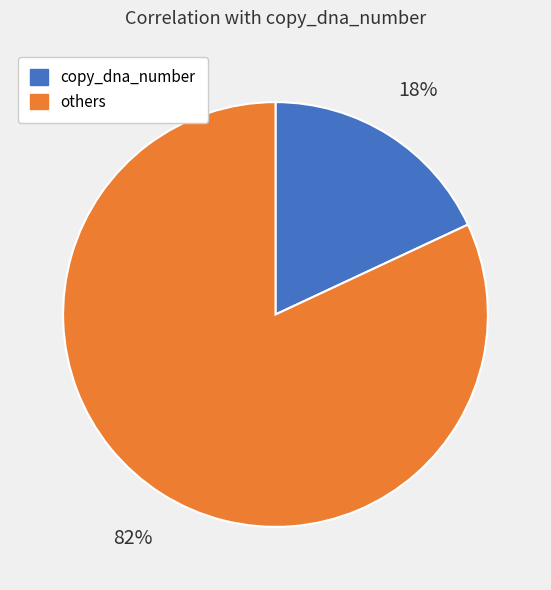

Is there a majority slice in this chart?

Yes